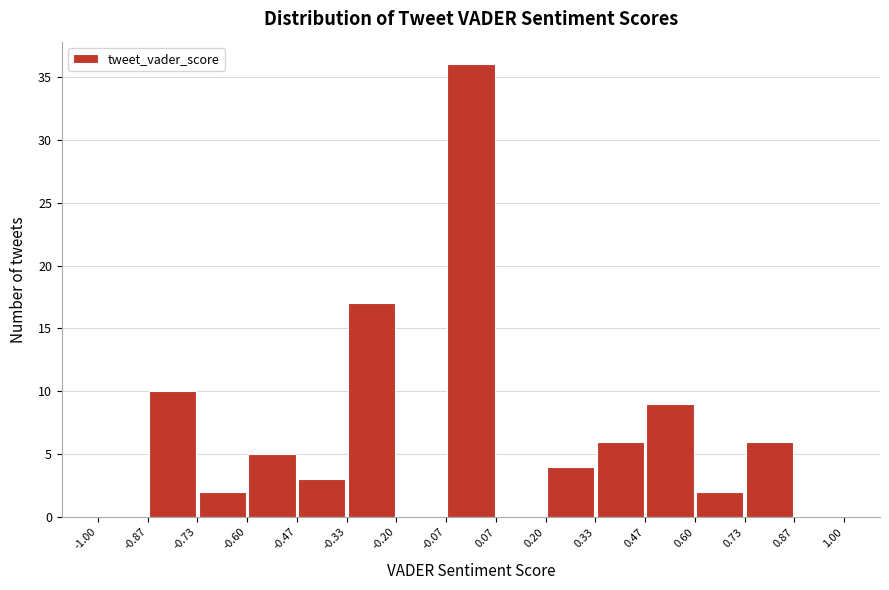

Which range on the x-axis has the tallest bar?

-0.07 to 0.07